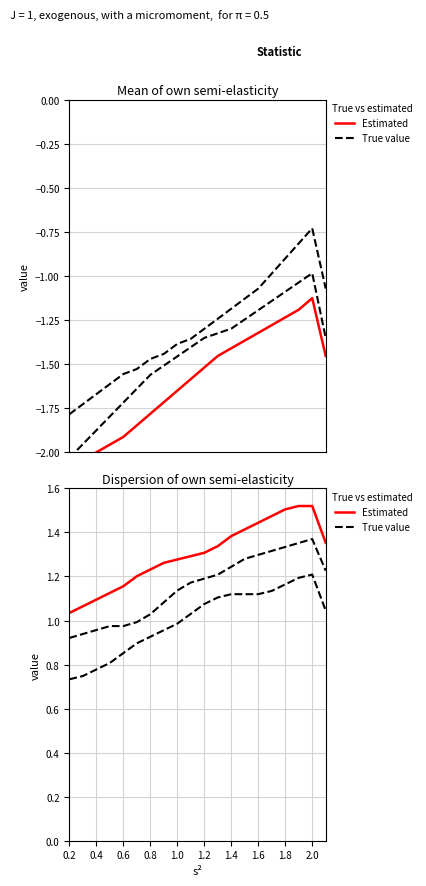

Does the chart display data point markers on the line(s)?

No